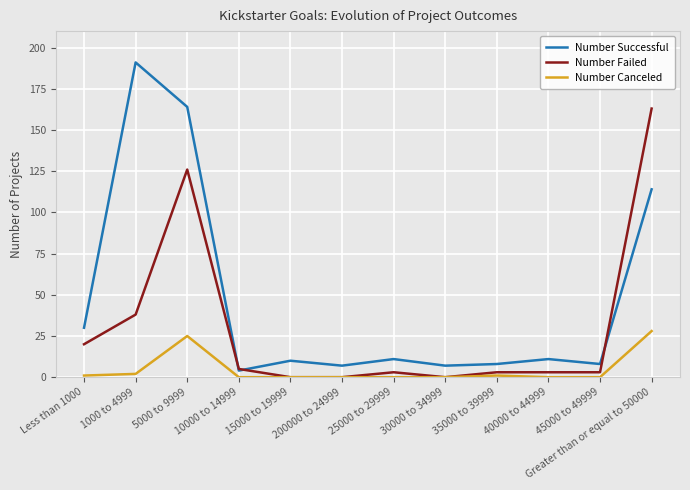

True or false: Number Successful has more than 1 points higher than both neighbors.

True